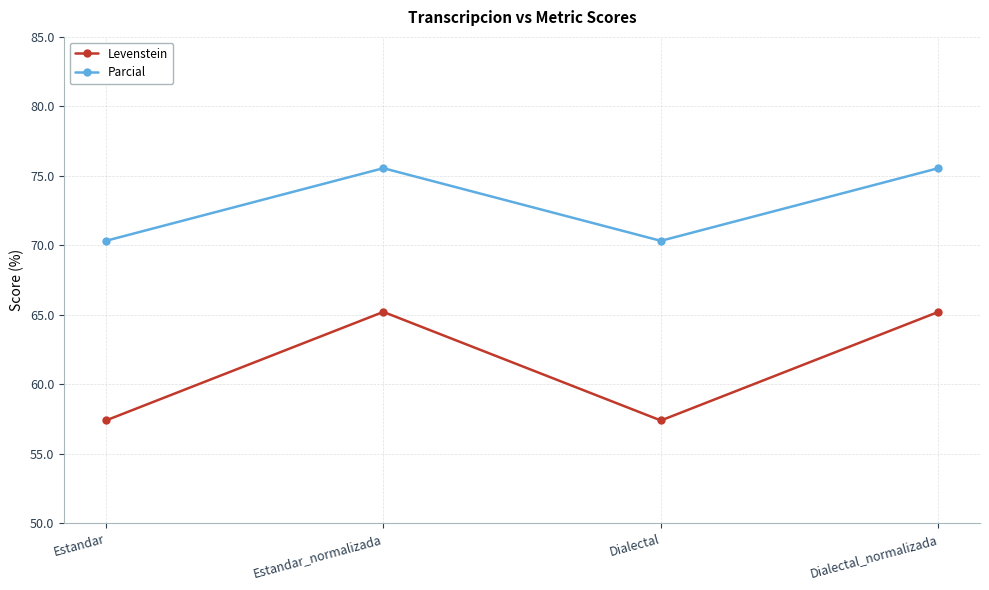

What is the spread (max minus min) of values at Estandar?

12.9